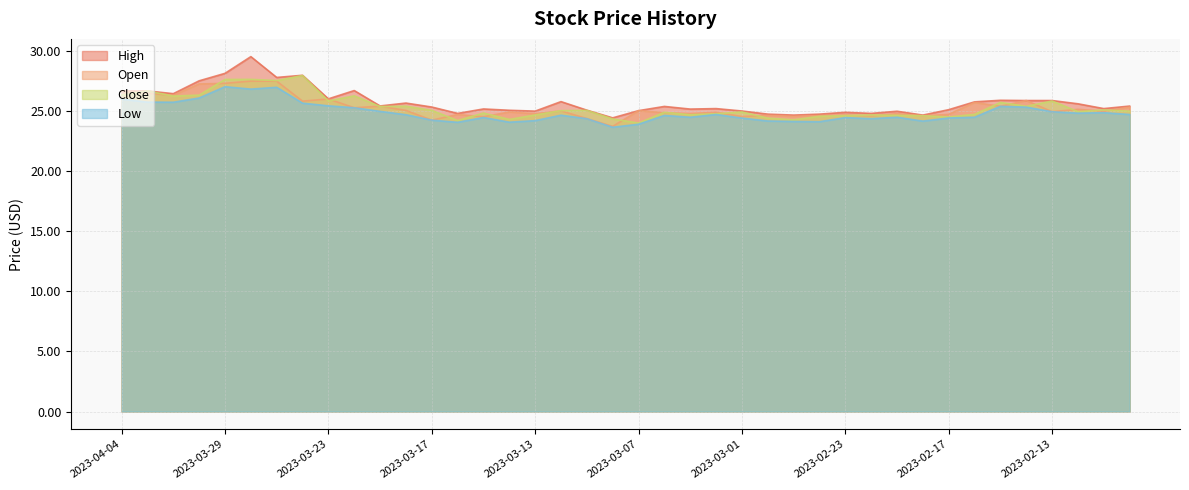

True or false: high and open cross at least once.

False